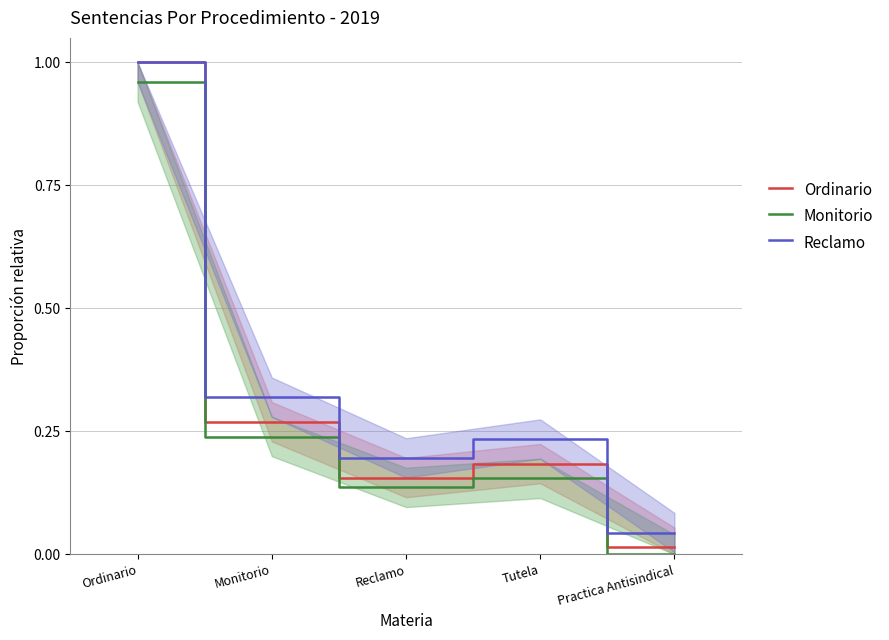

What is the value of the Ordinario point at the 3rd from the left?

0.2